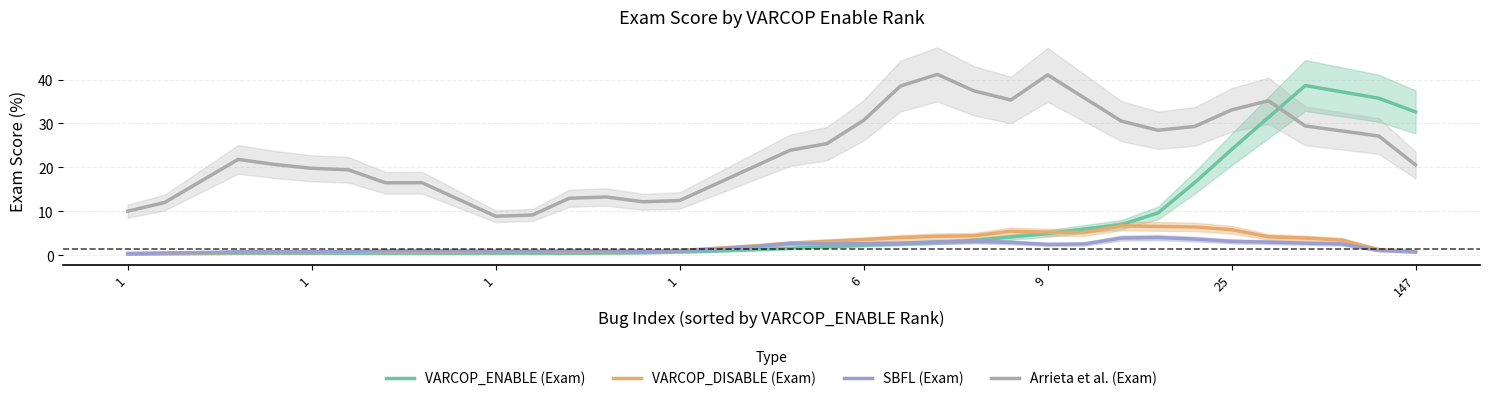

Which has a higher value, 25 or 18?

25